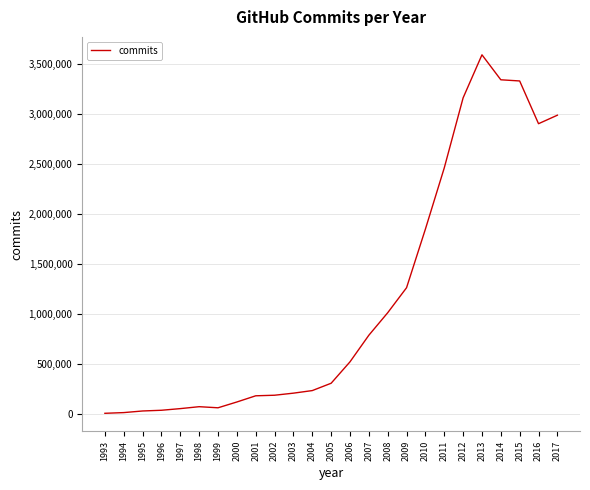

What is the greatest value displayed?

3590287